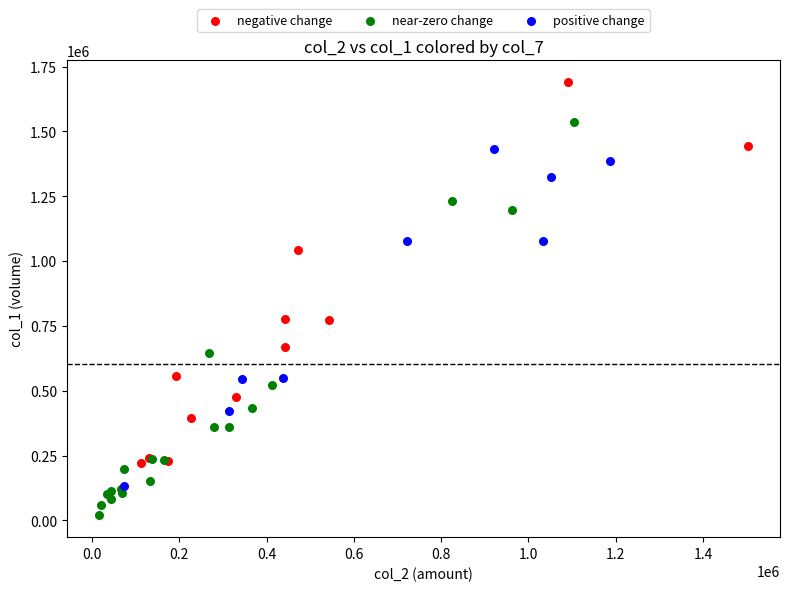

Which series reaches the maximum Y coordinate?

negative change